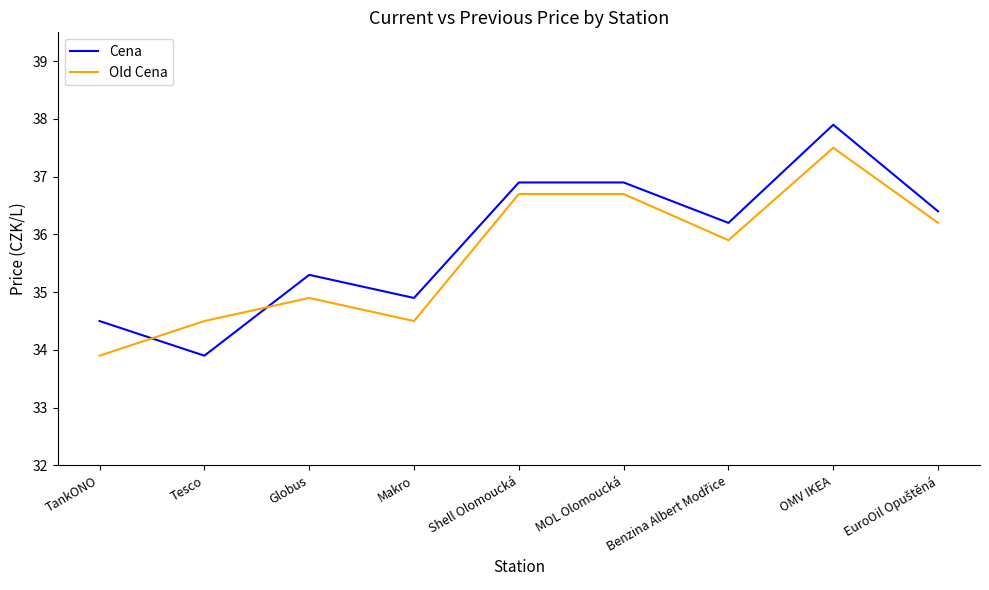

What is the difference between the highest and lowest values at Globus?

0.4